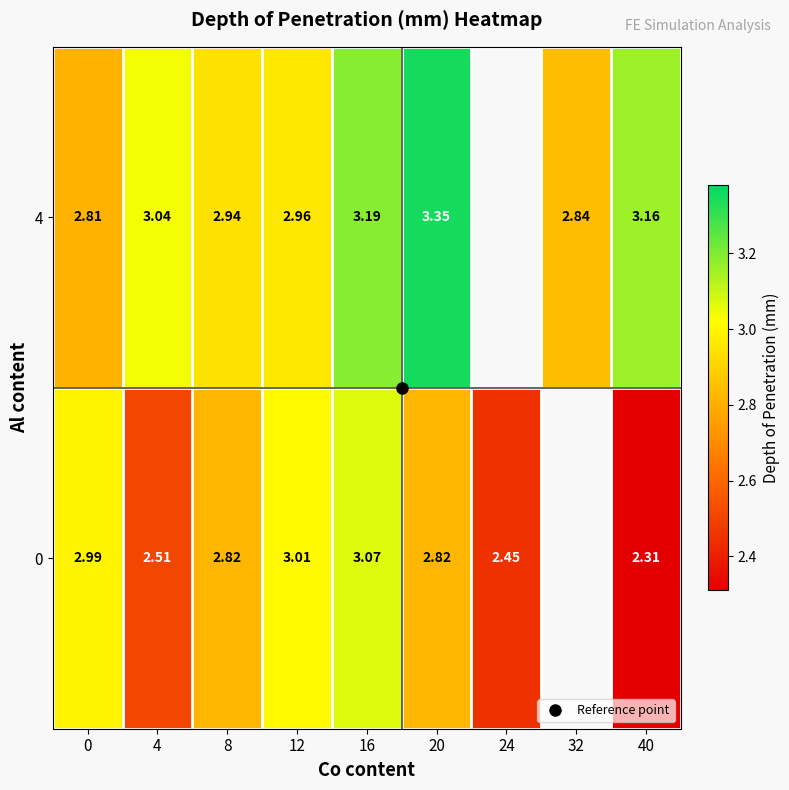

How many positive values does the 4 series have?

8